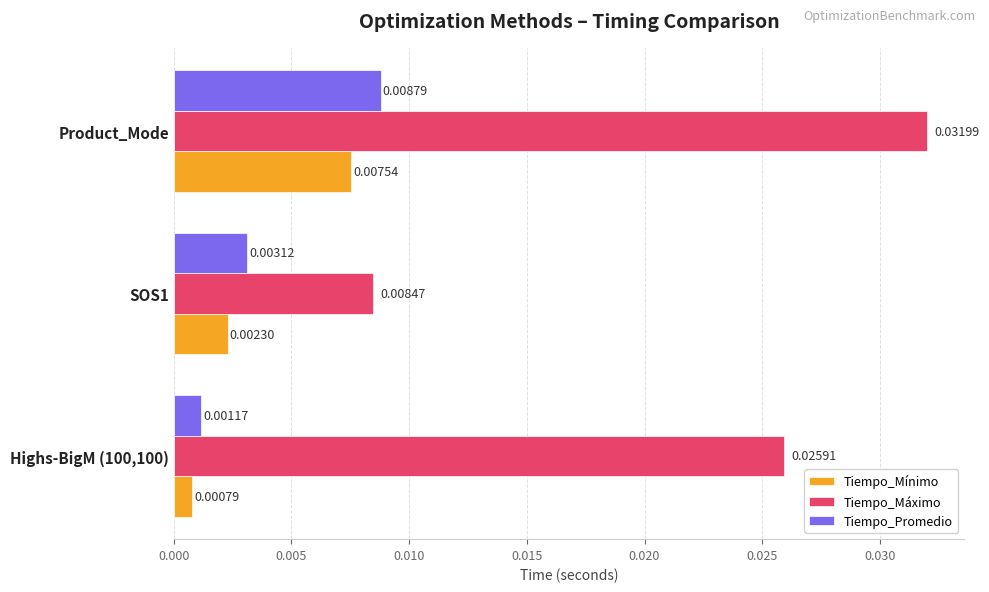

Is the value of Tiempo_Mínimo at Highs-BigM (100,100) greater than the value of Tiempo_Máximo at Product_Mode?

No